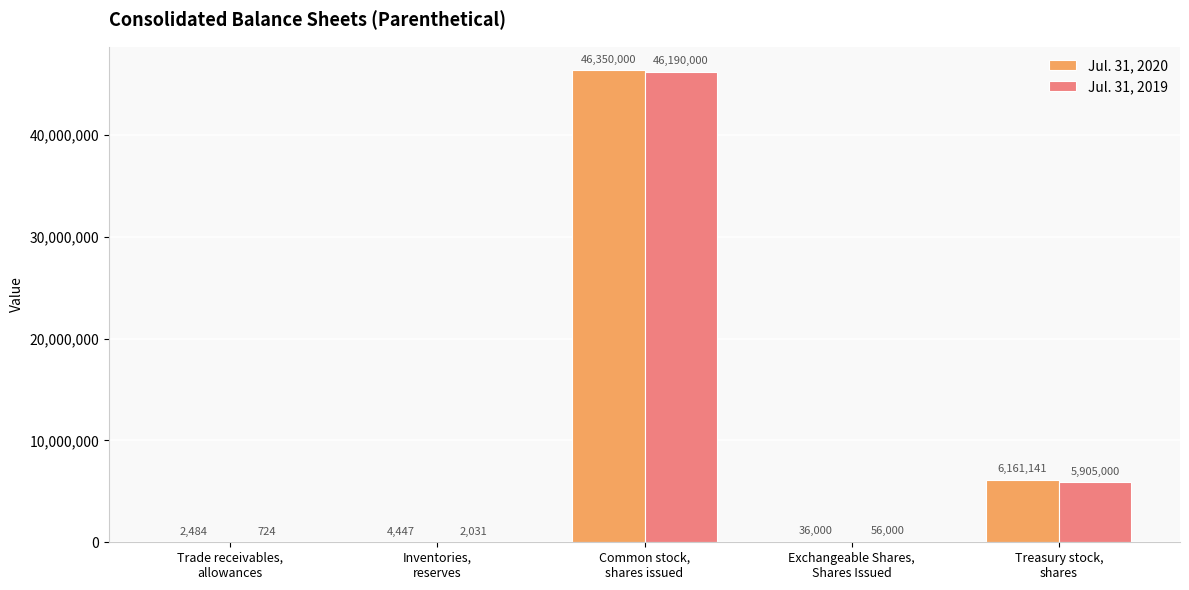

Which series has the largest total across all categories?

Jul. 31, 2020